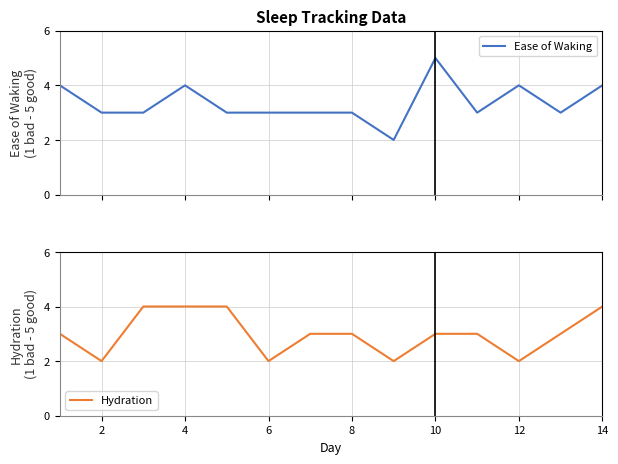

Is it true that Hydration equals 2 at 2?

True